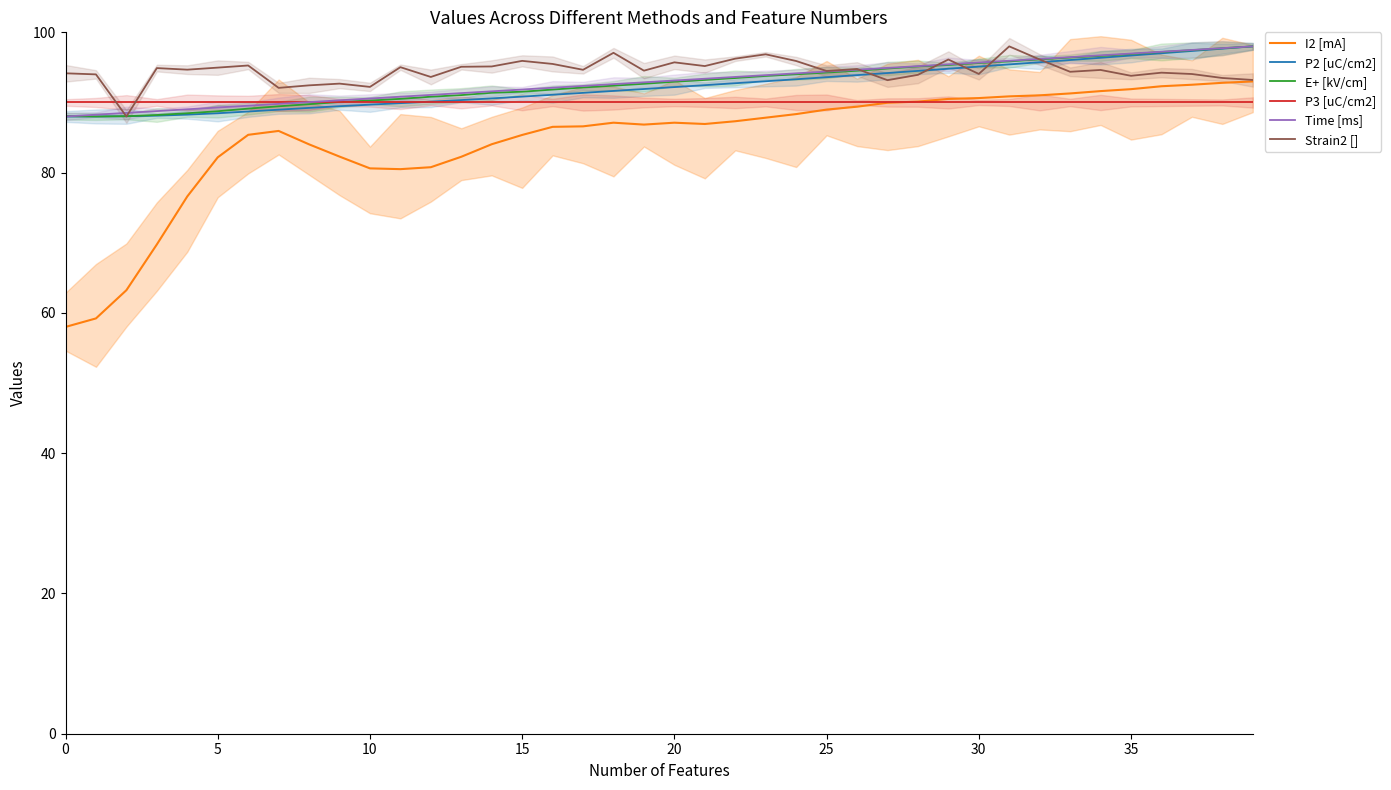

True or false: I2 [mA] has a value of 23.6 at 34.

False